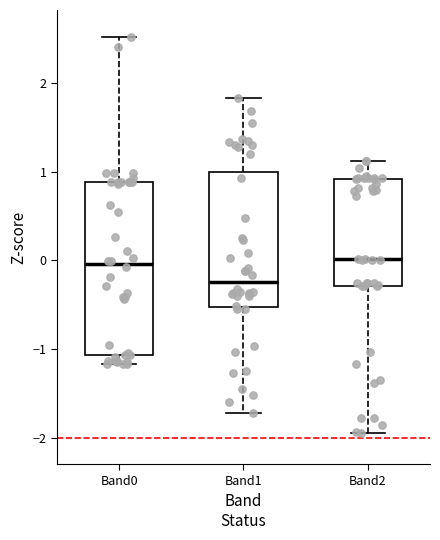

Reading left to right, transcribe this box plot: for each box, give where its median line is, the range the box spans, and where its two whiskers end, as read against the y-axis. The values are not printed on the chart, so give them approximately, as read against the axis.

Band0: median 0.0, box -1.1 to 0.9, whiskers -1.2 to 2.5
Band1: median -0.2, box -0.5 to 1.0, whiskers -1.7 to 1.8
Band2: median 0.0, box -0.3 to 0.9, whiskers -1.9 to 1.1